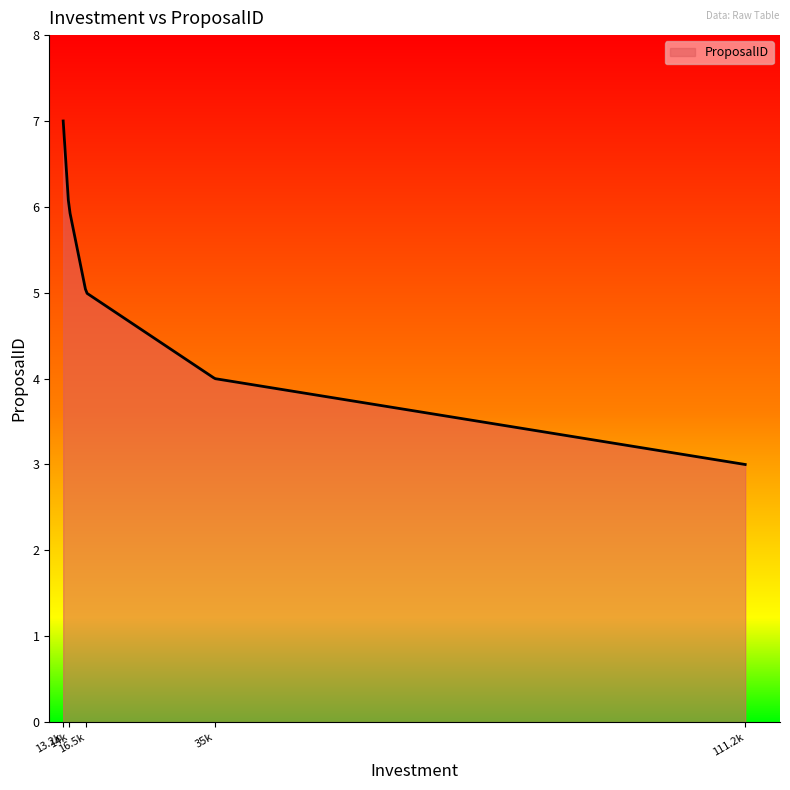

What is the maximum value shown in the chart?

7.0